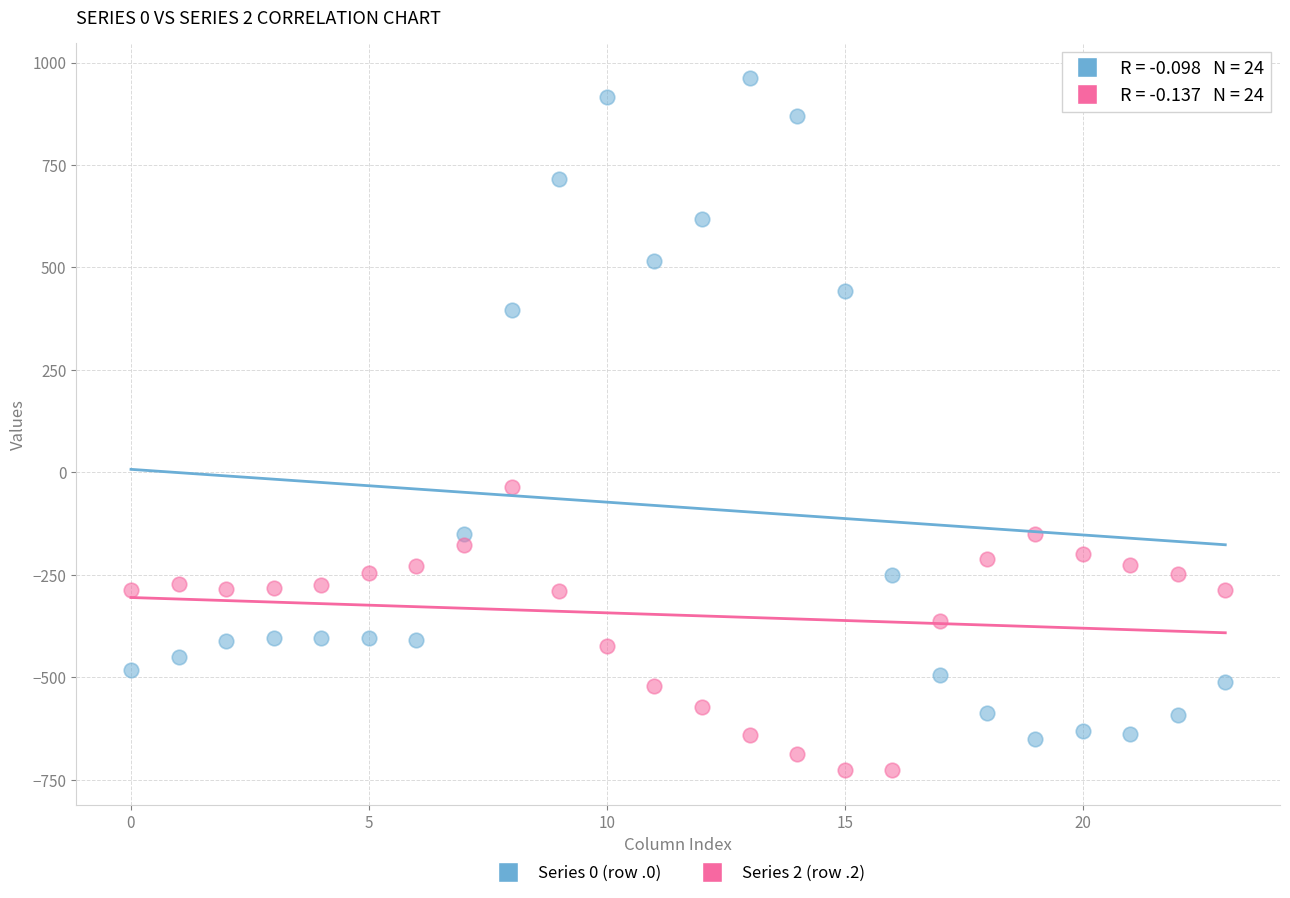

Which series has the widest spread of Y values?

Series 0 (row .0)